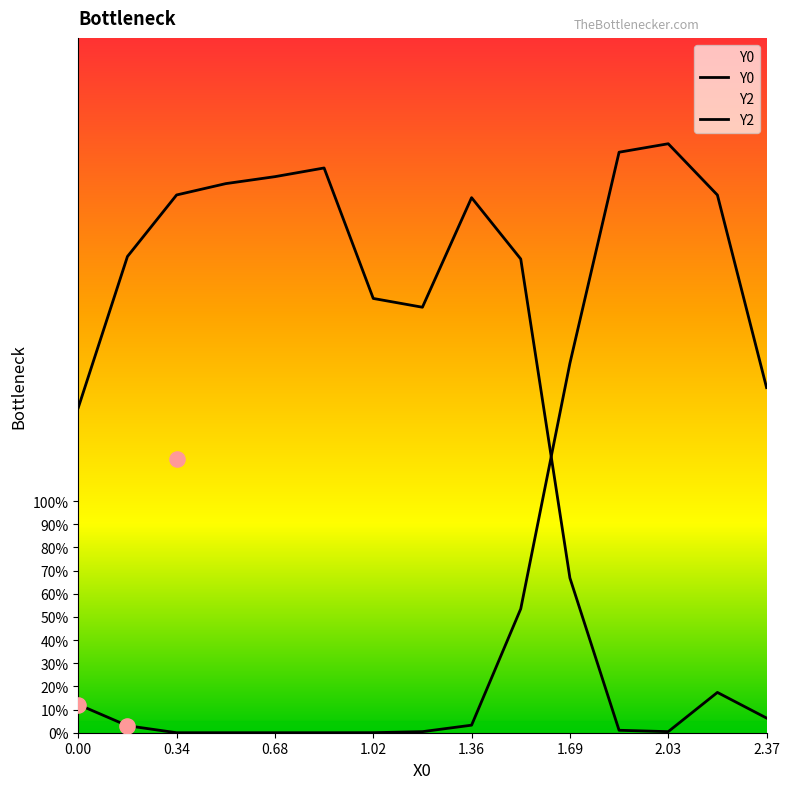

Which series reaches the minimum Y coordinate?

Y2